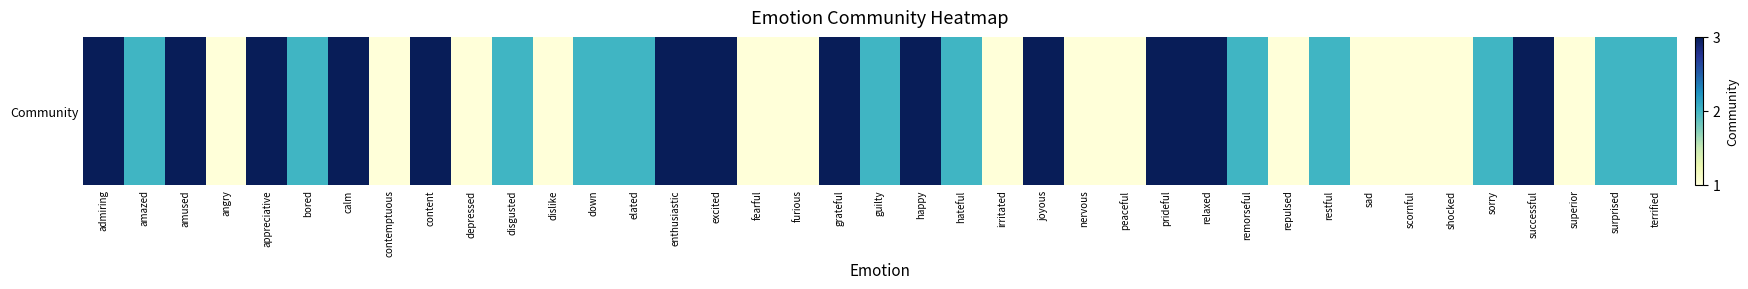

Where does the data first go above 2?

admiring